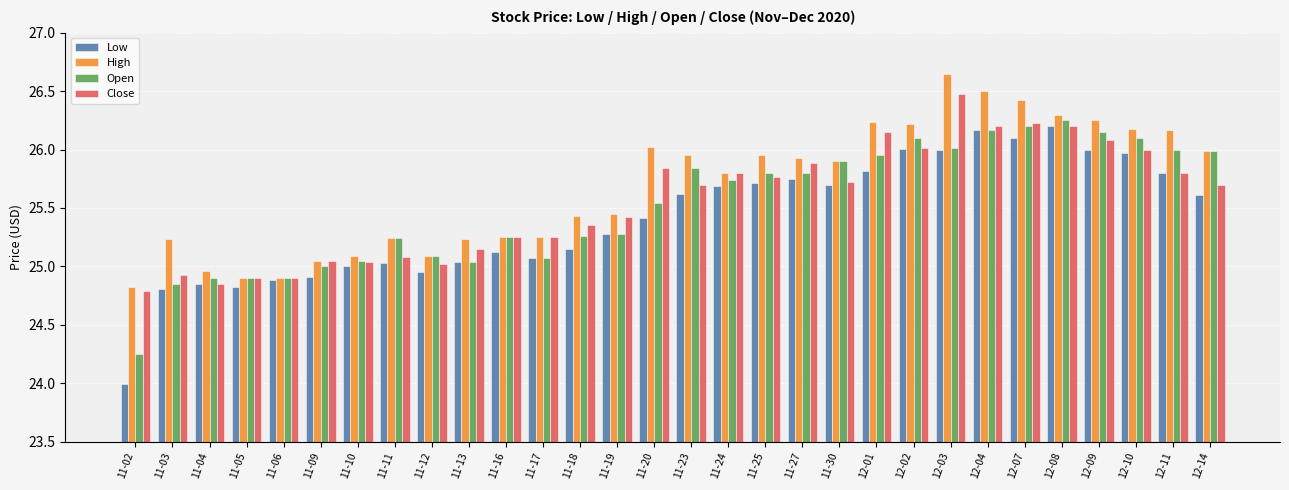

True or false: Low has a value of 25.1 at 11-16.

True